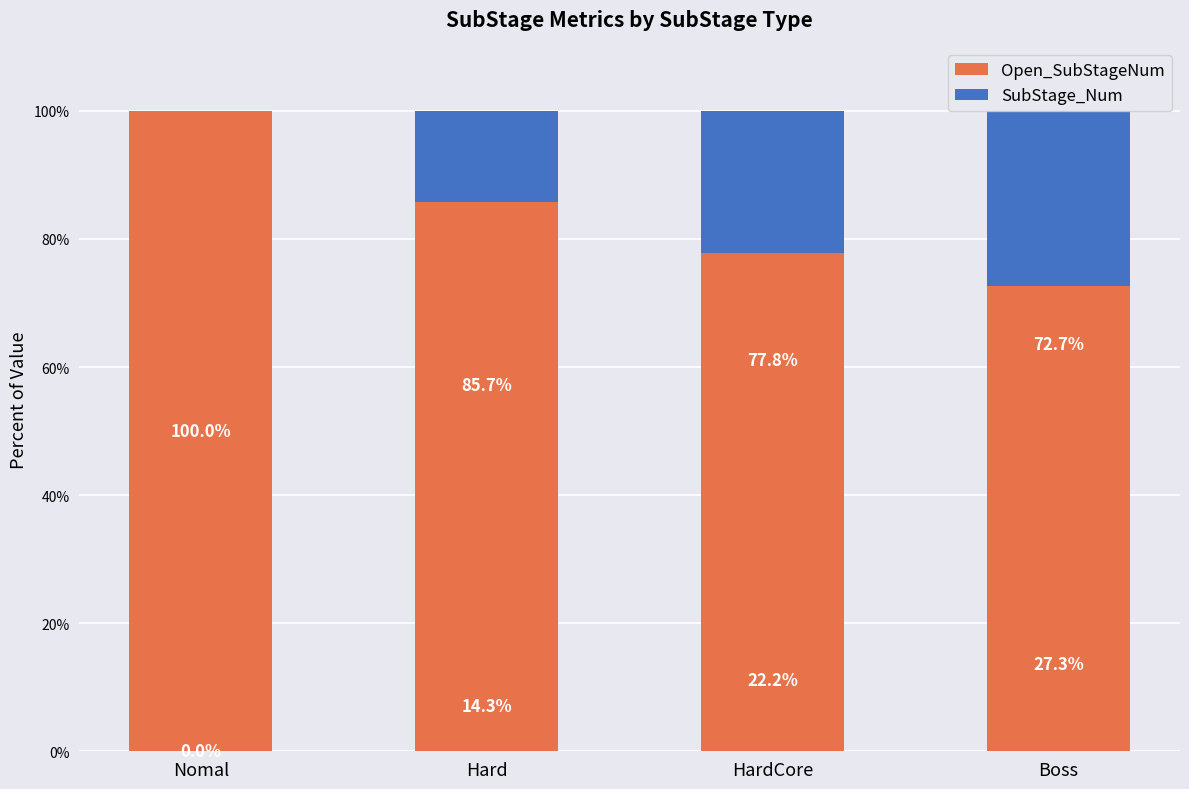

What is the sum of the Open_SubStageNum values at Boss and Hard?

158.4